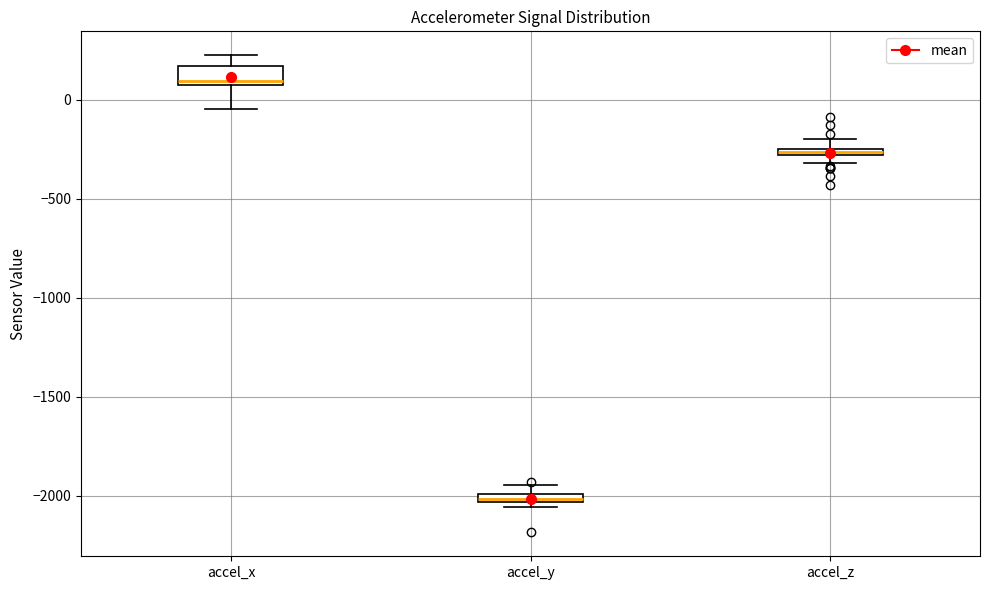

Which box has the lowest median line?

accel_y